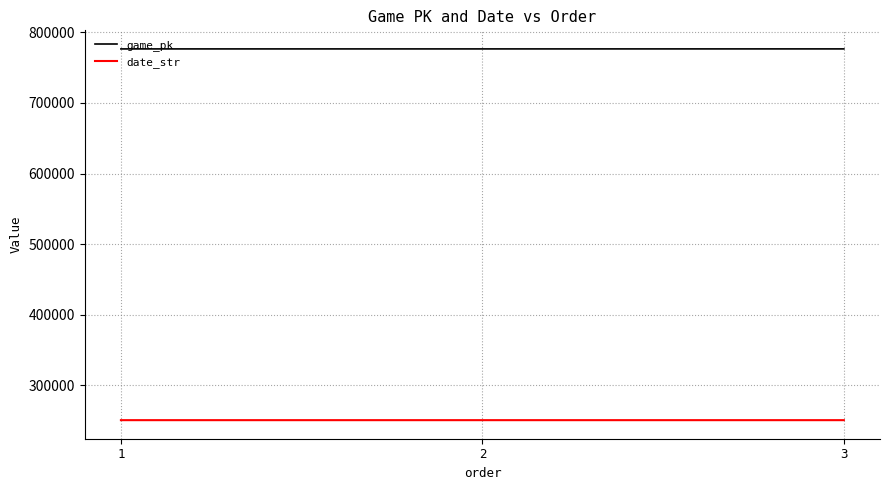

Does the chart have visible grid lines?

Yes